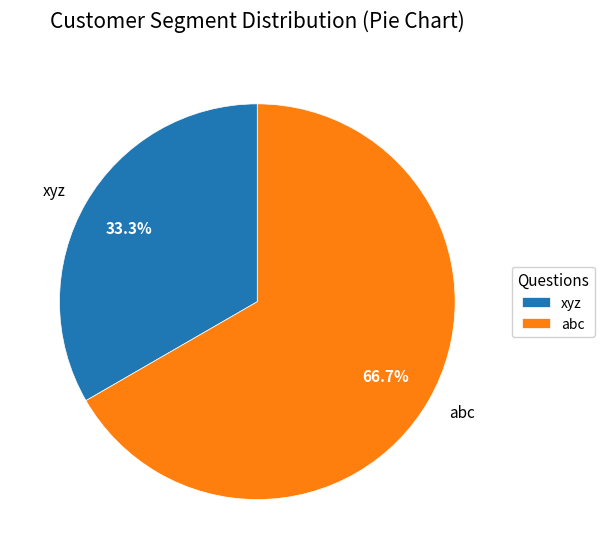

To the nearest percent, what is the combined percentage of abc and xyz?

100%